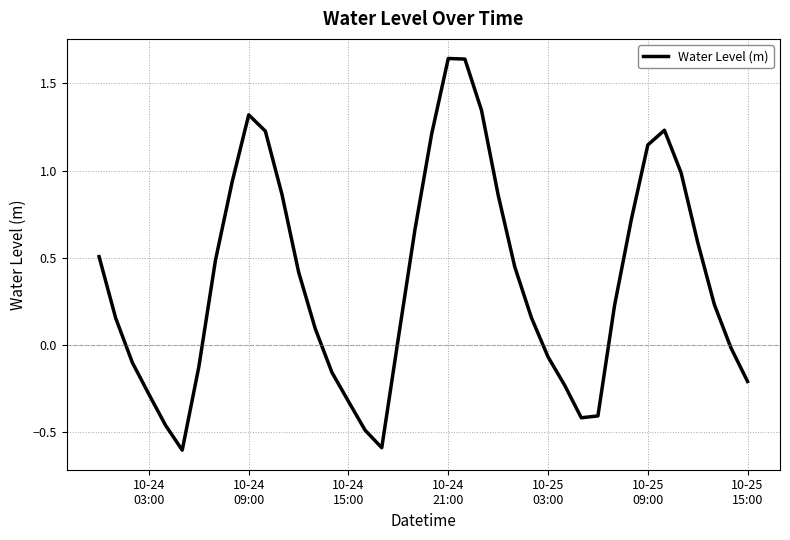

What is the smallest value displayed?

-0.6